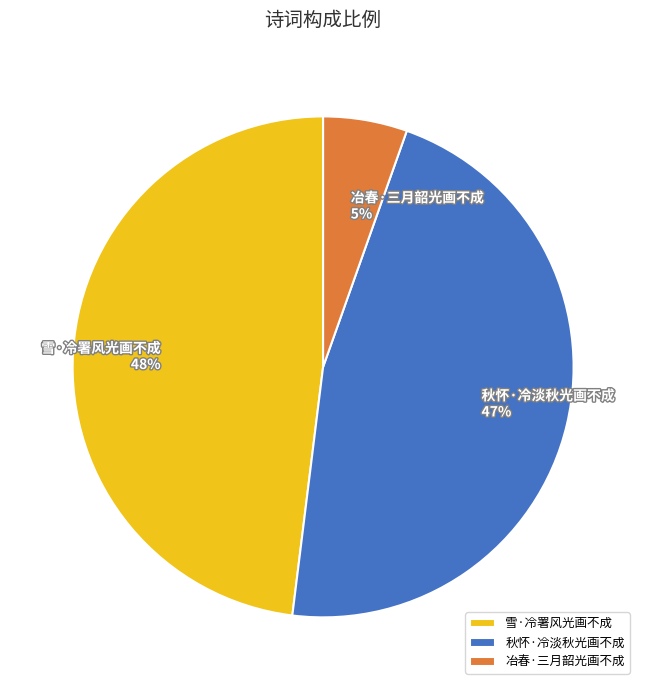

Which slice is the smallest?

冶春·三月韶光画不成